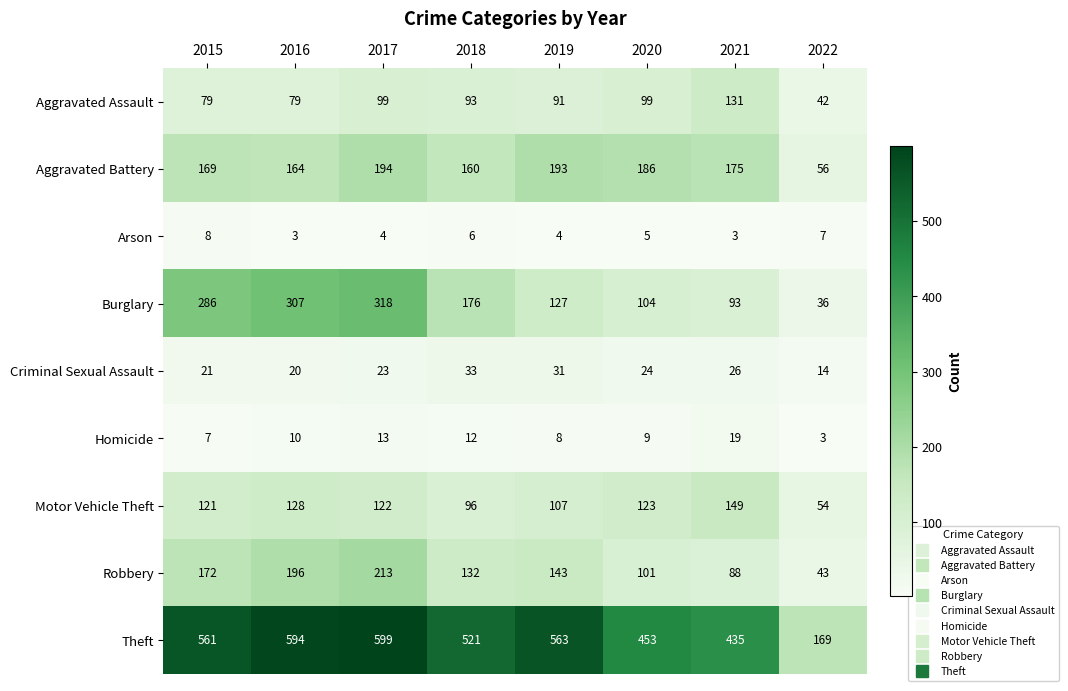

Rank the series at 2016 from lowest to highest value.

Arson, Homicide, Criminal Sexual Assault, Aggravated Assault, Motor Vehicle Theft, Aggravated Battery, Robbery, Burglary, Theft